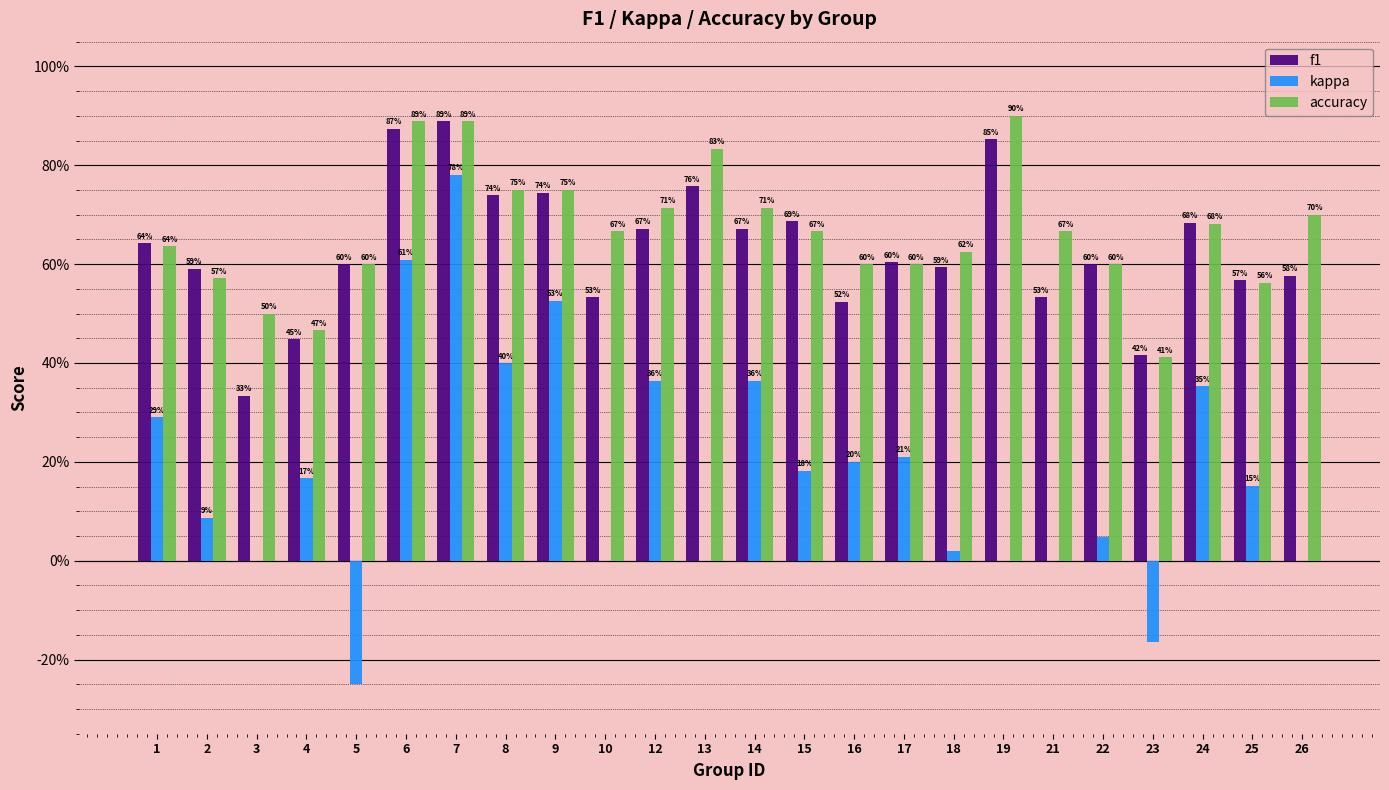

Rank the categories by f1 value from lowest to highest.

3, 23, 4, 16, 10, 21, 25, 26, 2, 18, 5, 22, 17, 1, 12, 14, 24, 15, 8, 9, 13, 19, 6, 7